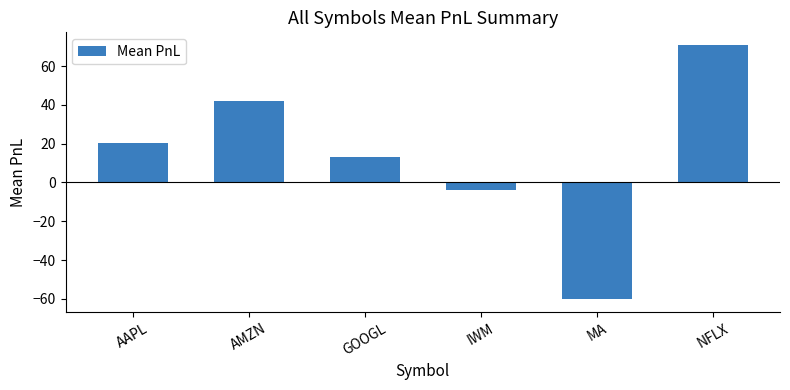

Which has a higher value, MA or AAPL?

AAPL